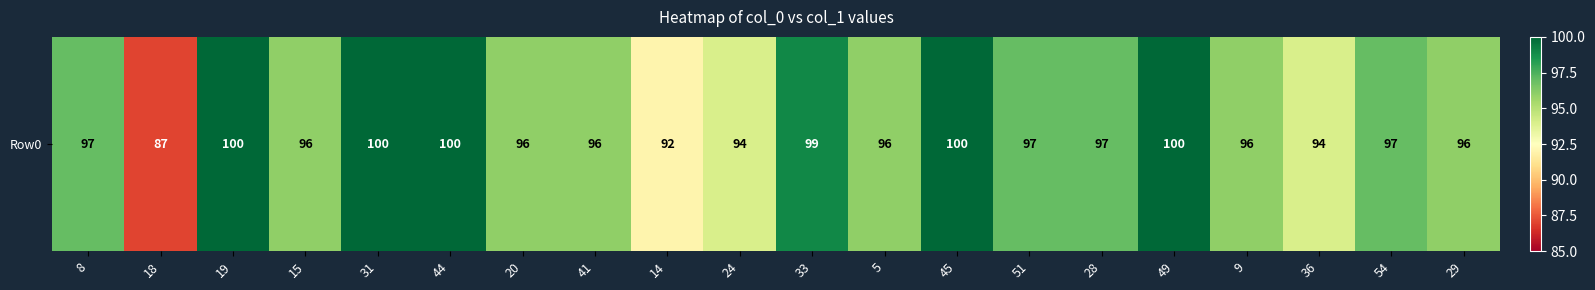

What is the sum of the values at 9 and 49?

196